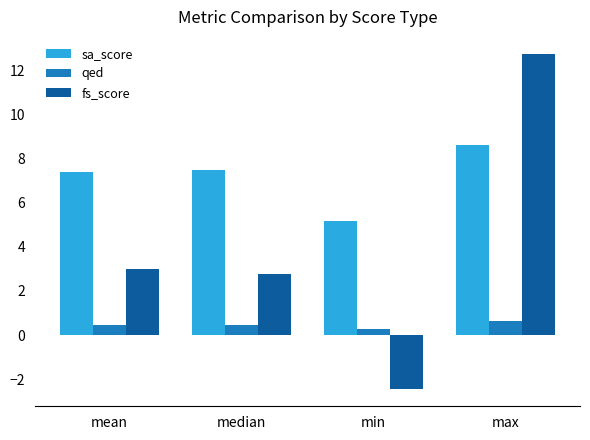

Where does the sa_score series first go above 7?

mean